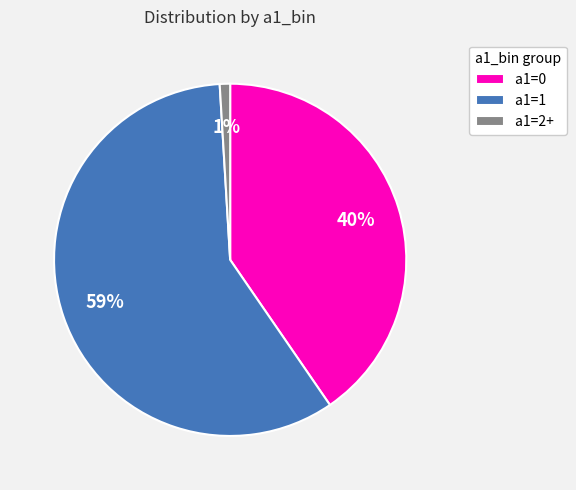

Is it true that a1=0 is 40% of the pie?

True